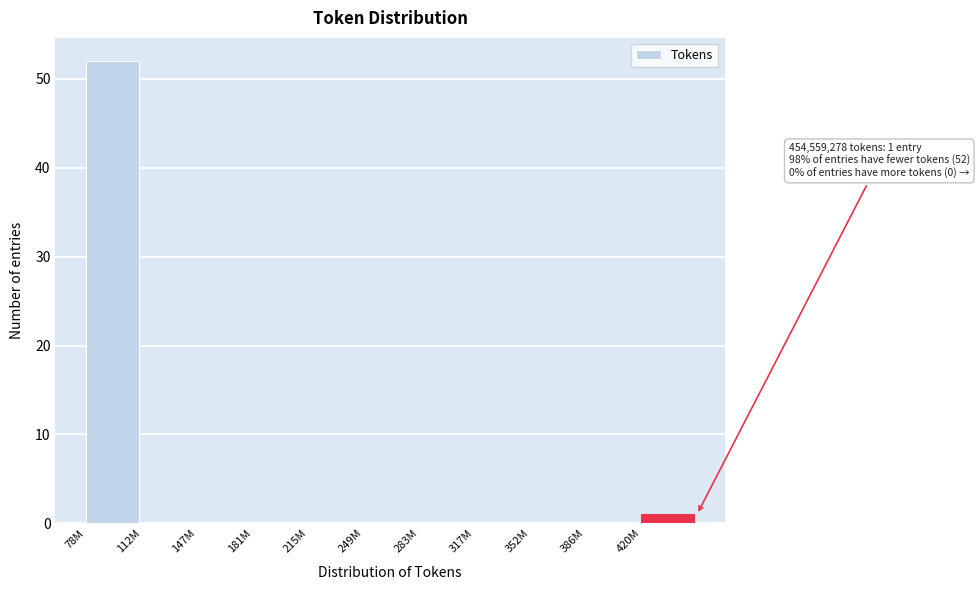

Reading left to right, transcribe all the data shown in this chart.

78M=52	112M=0	147M=0	181M=0	215M=0	249M=0	283M=0	317M=0	352M=0	386M=0	420M=1